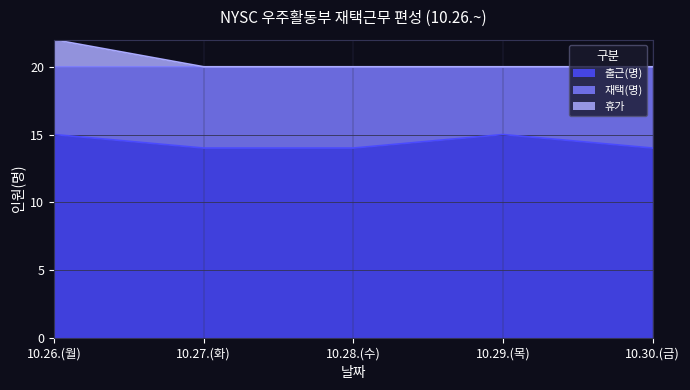

Which series has the largest total across all categories?

휴가